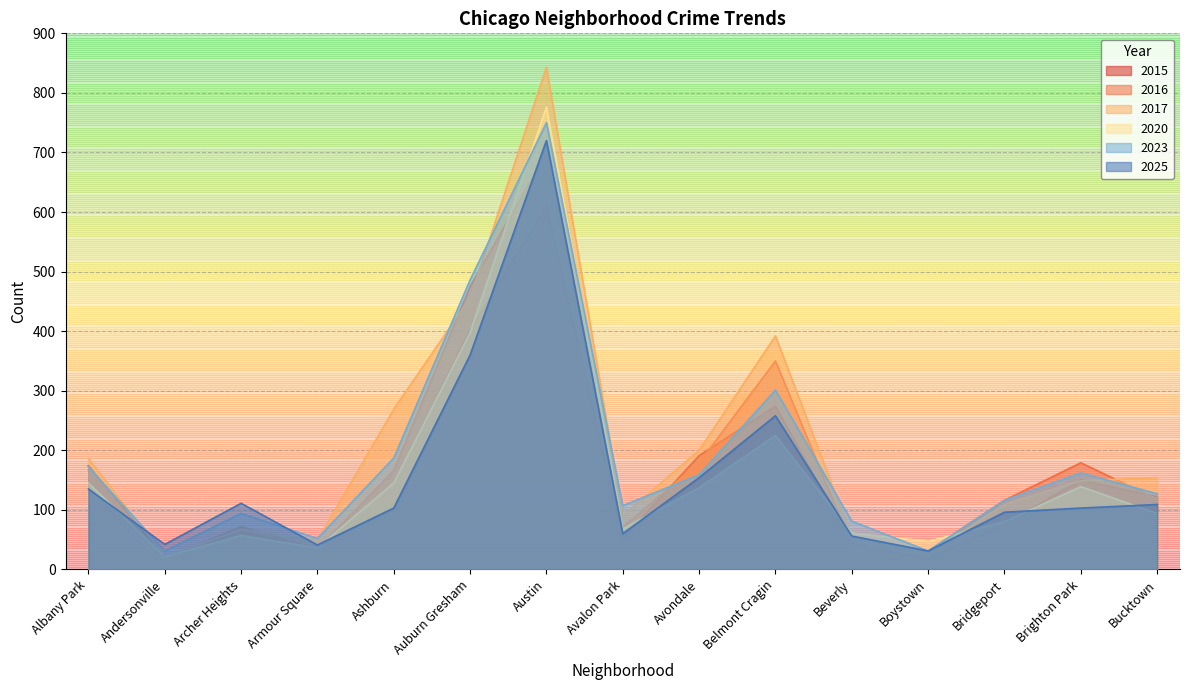

The 2025 series shows 36 at Avalon Park. True or false?

False